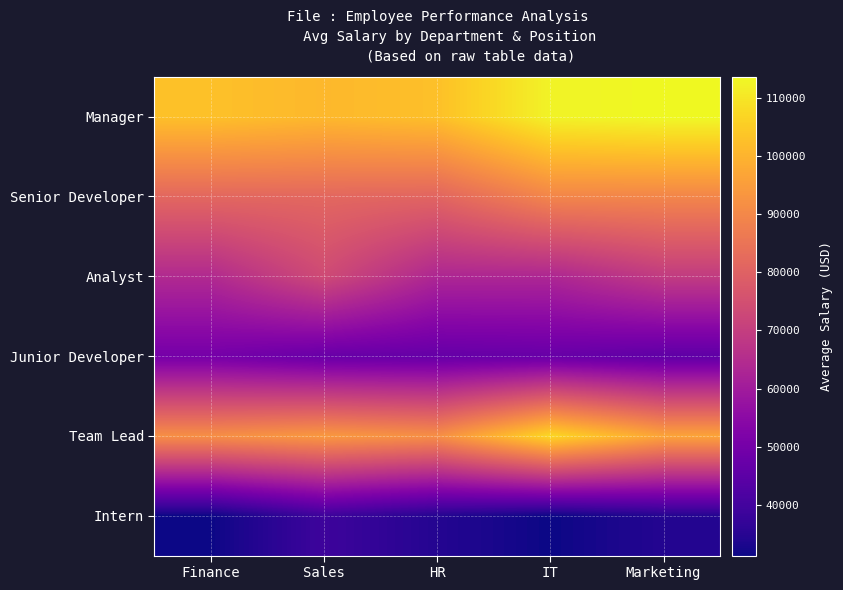

List the series in order of their peak value, lowest first.

Intern, Junior Developer, Analyst, Senior Developer, Team Lead, Manager